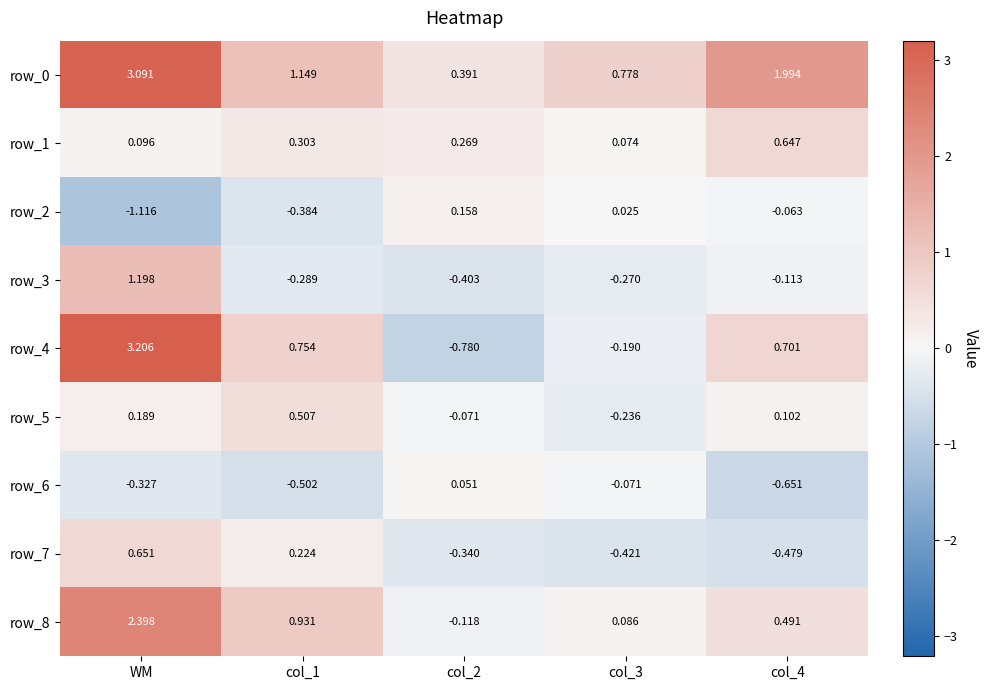

At which category is the sum across all series the highest?

WM